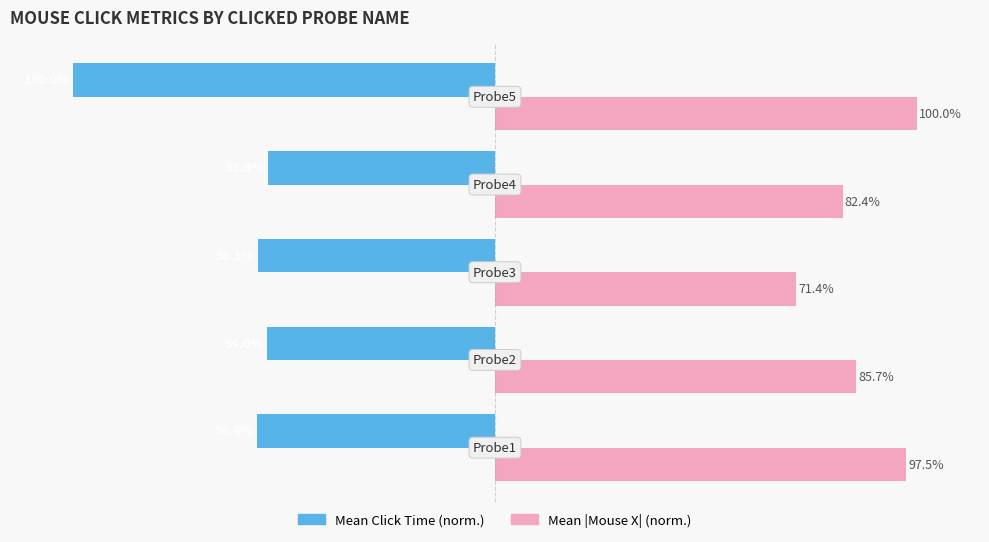

Which series has the largest range (max minus min)?

Mean Click Time (norm.)